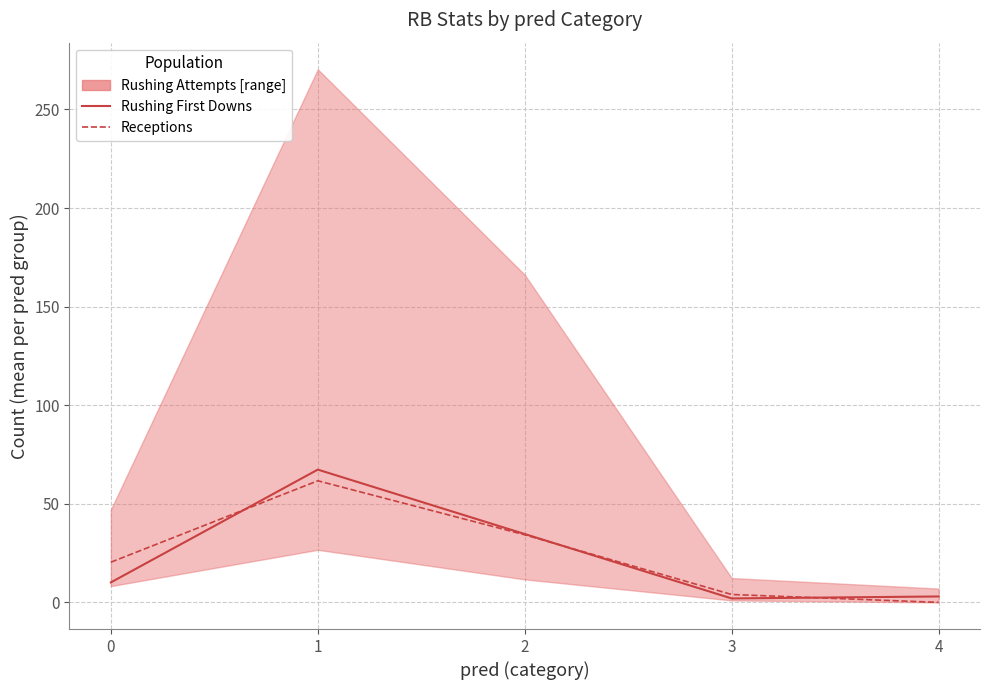

Which series ends up on top after the final intersection of Rushing First Downs (median) and Receptions?

Rushing First Downs (median)